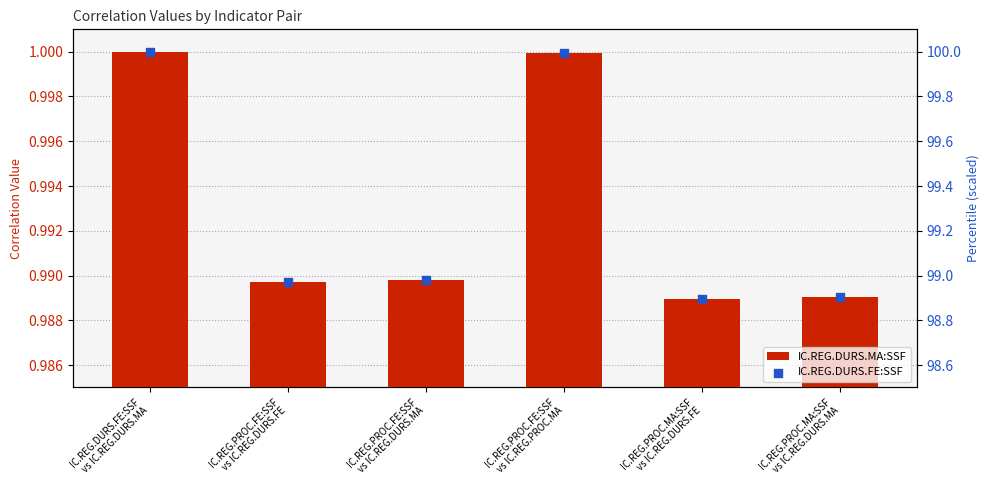

Which series reaches the minimum Y coordinate?

IC.REG.DURS.MA:SSF